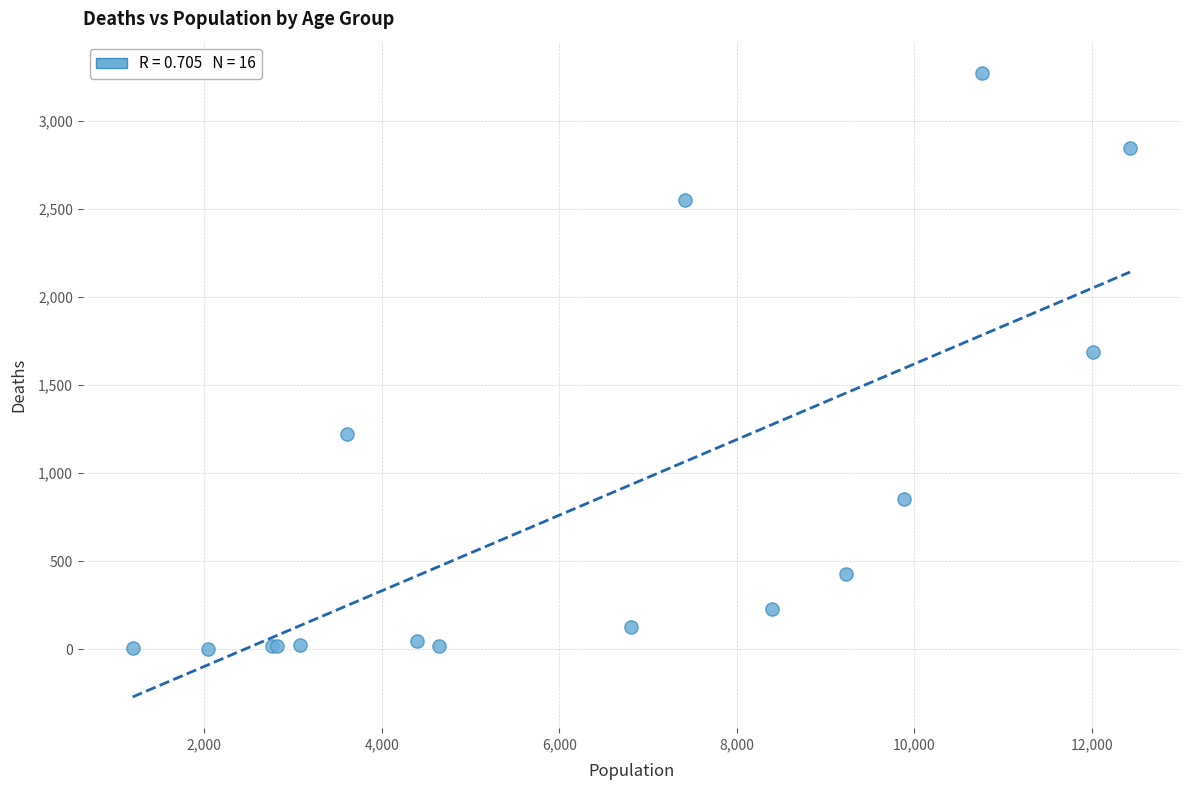

What Y value in the scatter plot is closest to 1638?

1690